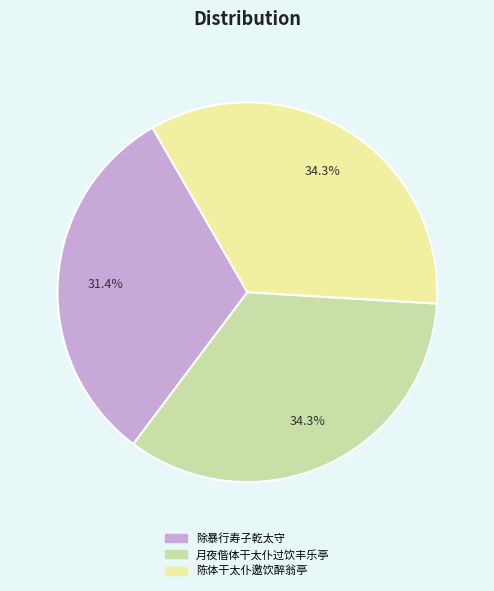

Is it true that 除暴行寿子乾太守 is 17% of the pie?

False